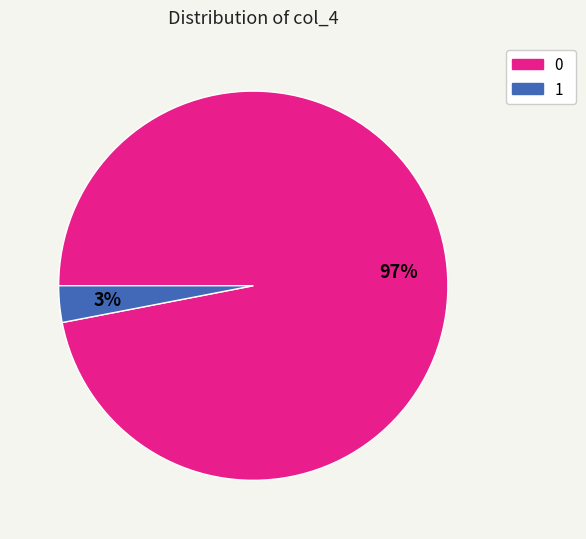

Which has a higher value, 1 or 0?

0